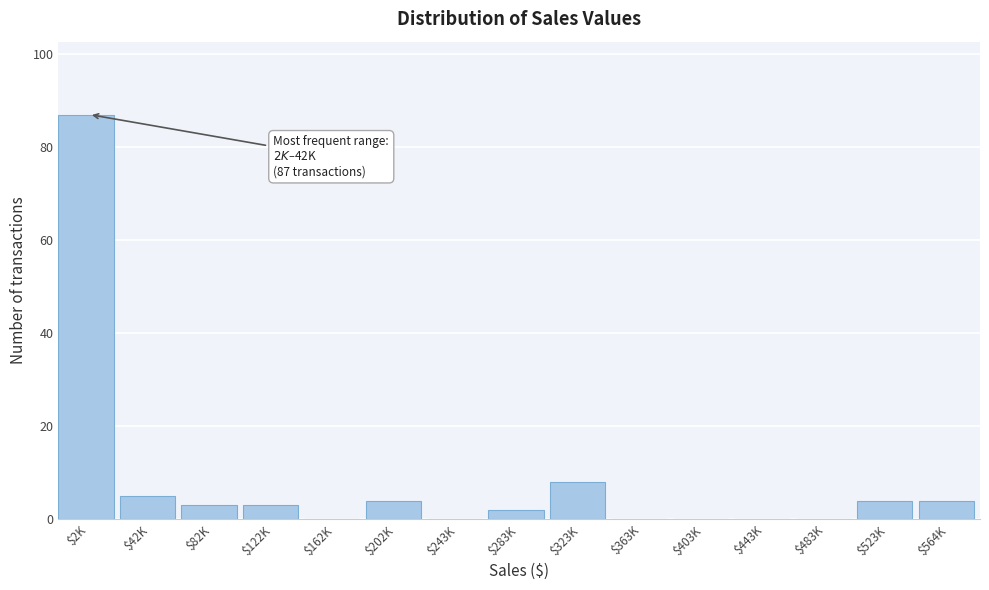

Is it true that the value at $403K is 0?

True